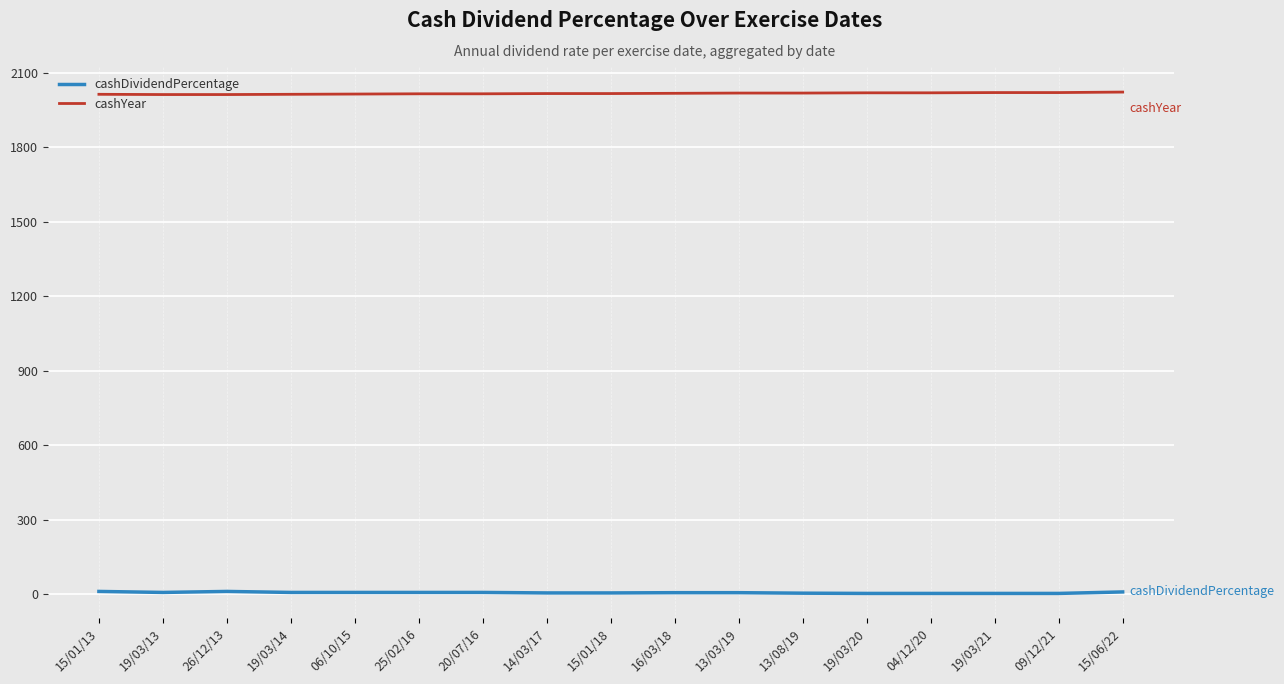

Rank the series by their average value, from highest to lowest.

cashYear, cashDividendPercentage